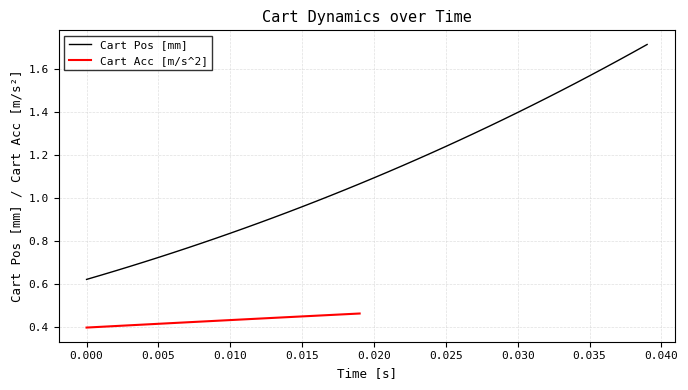

The Cart Pos [mm] series shows 1.4 at 0.030. True or false?

True